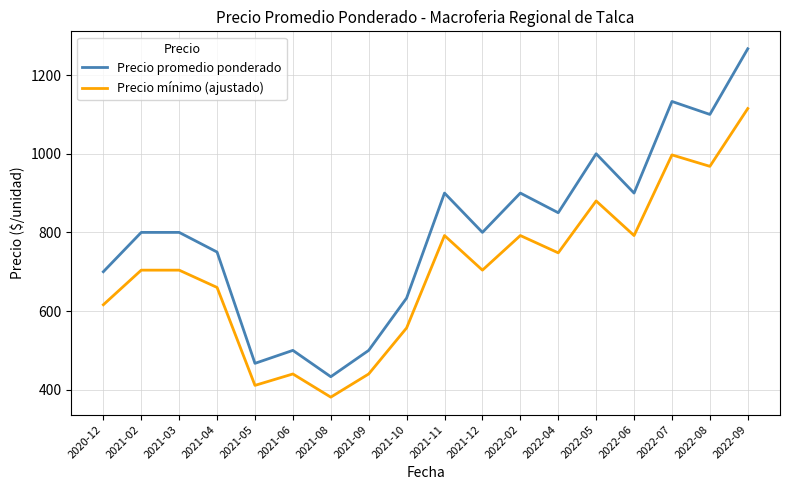

Reading left to right, list all the values displayed in this chart.

Precio promedio ponderado: 700.0	800.0	800.0	750.0	467.0	500.0	433.0	500.0	633.0	900.0	800.0	900.0	850.0	1000.0	900.0	1133.0	1100.0	1267.0
Precio mínimo (ajustado): 616.0	704.0	704.0	660.0	411.0	440.0	381.0	440.0	557.0	792.0	704.0	792.0	748.0	880.0	792.0	997.0	968.0	1115.0